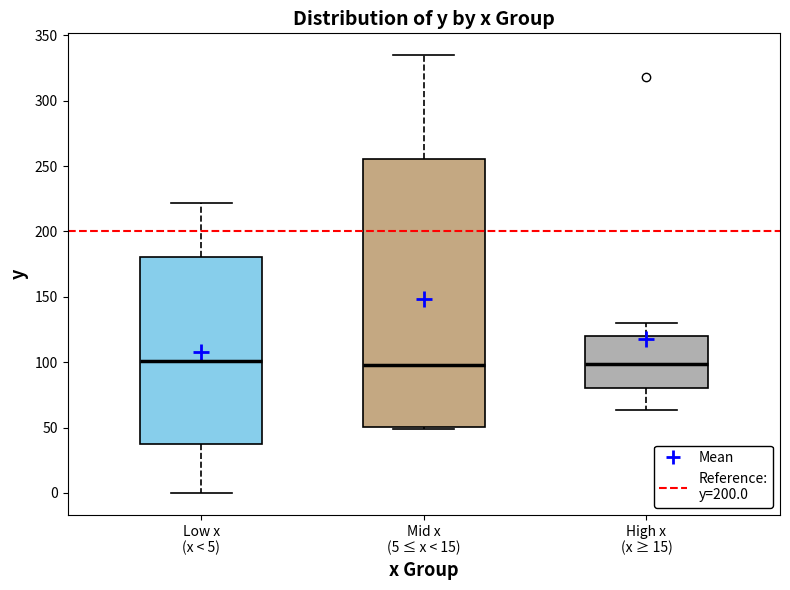

Reading left to right, transcribe this box plot: for each box, give where its median line is, the range the box spans, and where its two whiskers end, as read against the y-axis. The values are not printed on the chart, so give them approximately, as read against the axis.

Low x (x < 5): median 100, box 35 to 180, whiskers 0 to 220
Mid x (5 ≤ x < 15): median 100, box 50 to 255, whiskers 50 to 335
High x (x ≥ 15): median 100, box 80 to 120, whiskers 65 to 130